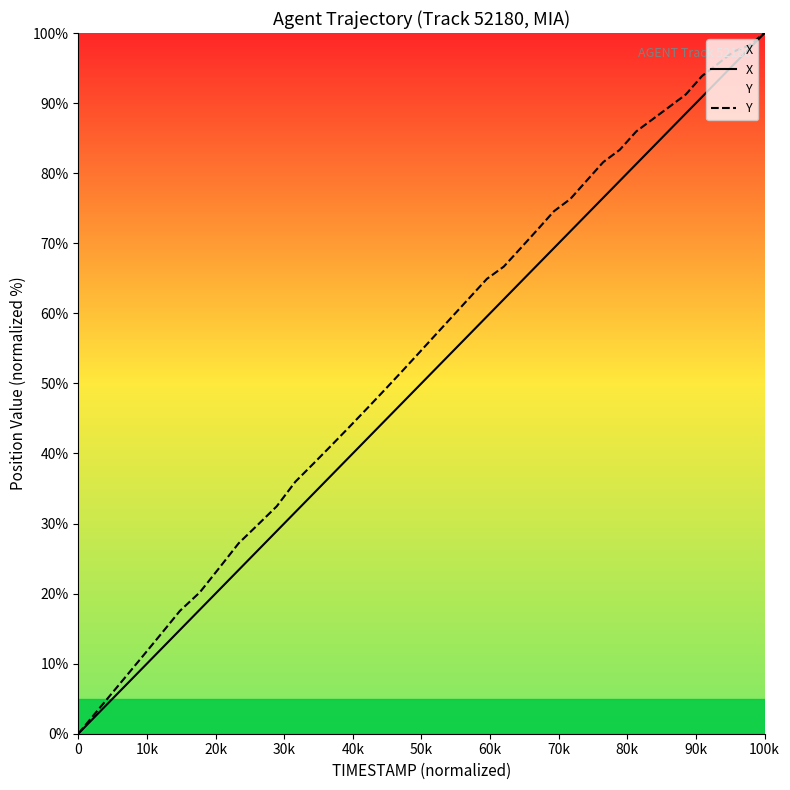

How many lines are shown in the chart?

2